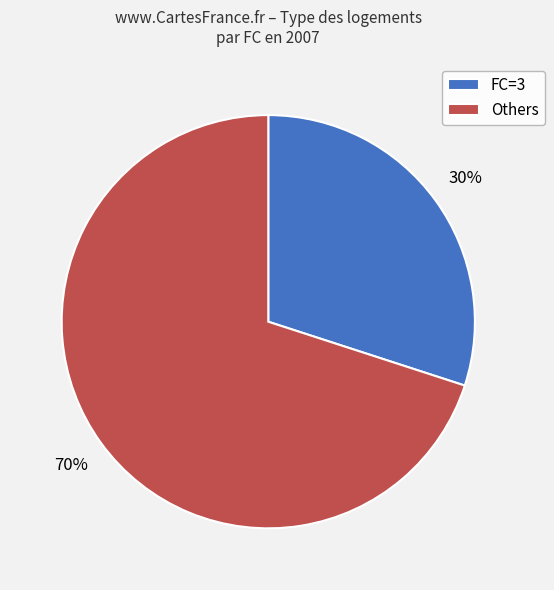

Does any single category account for the majority?

Yes